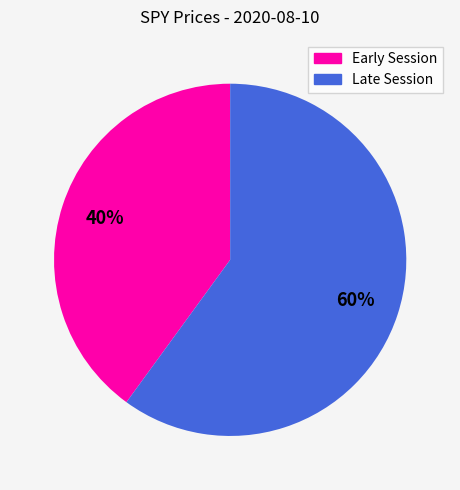

To the nearest percent, what is the average slice percentage?

50%